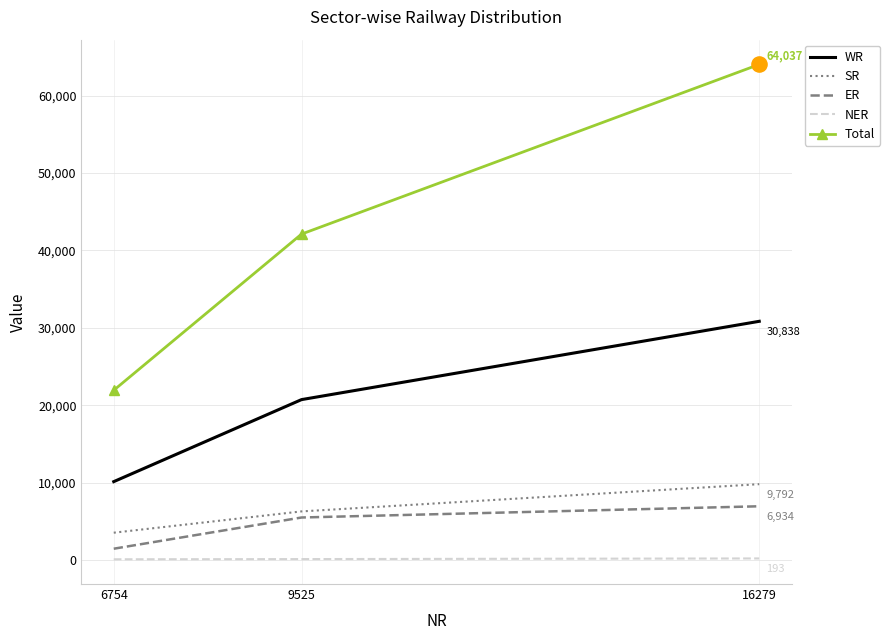

Which series has the largest total across all categories?

Total